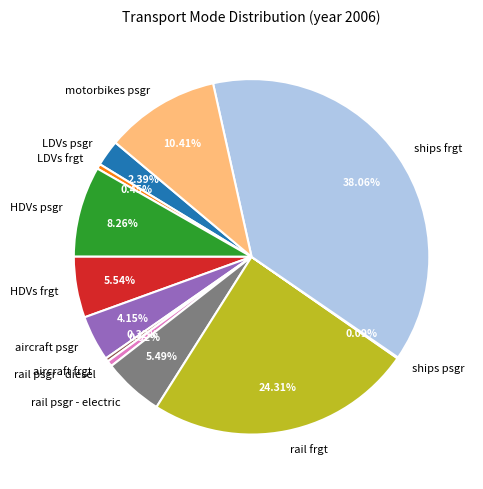

What portion of the pie excludes rail psgr - electric?

94.5%